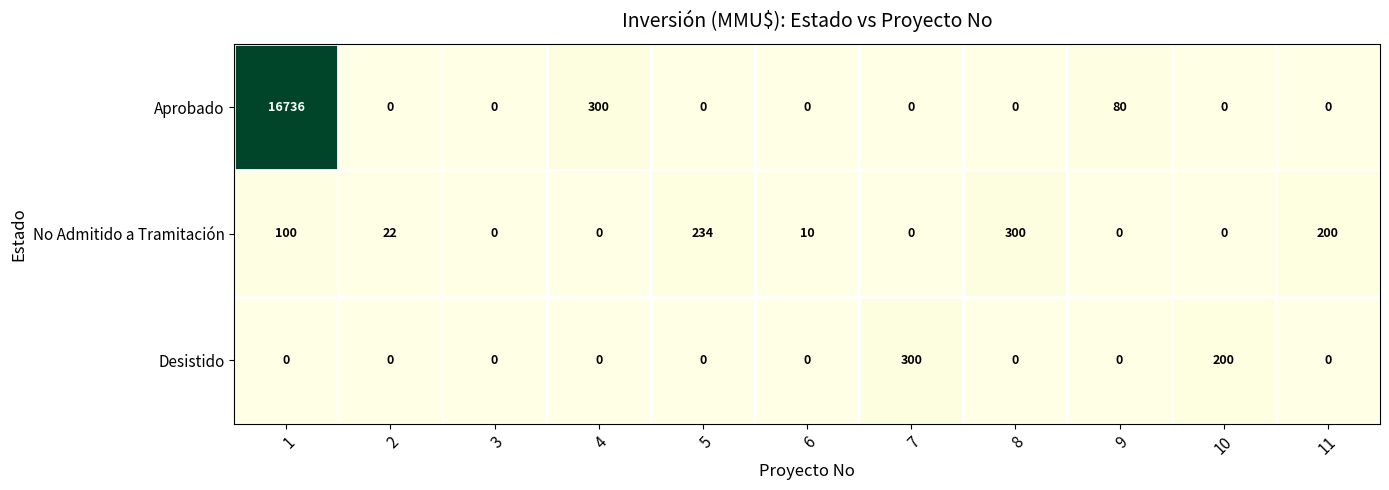

Where is Desistido nearest to the value 150?

10